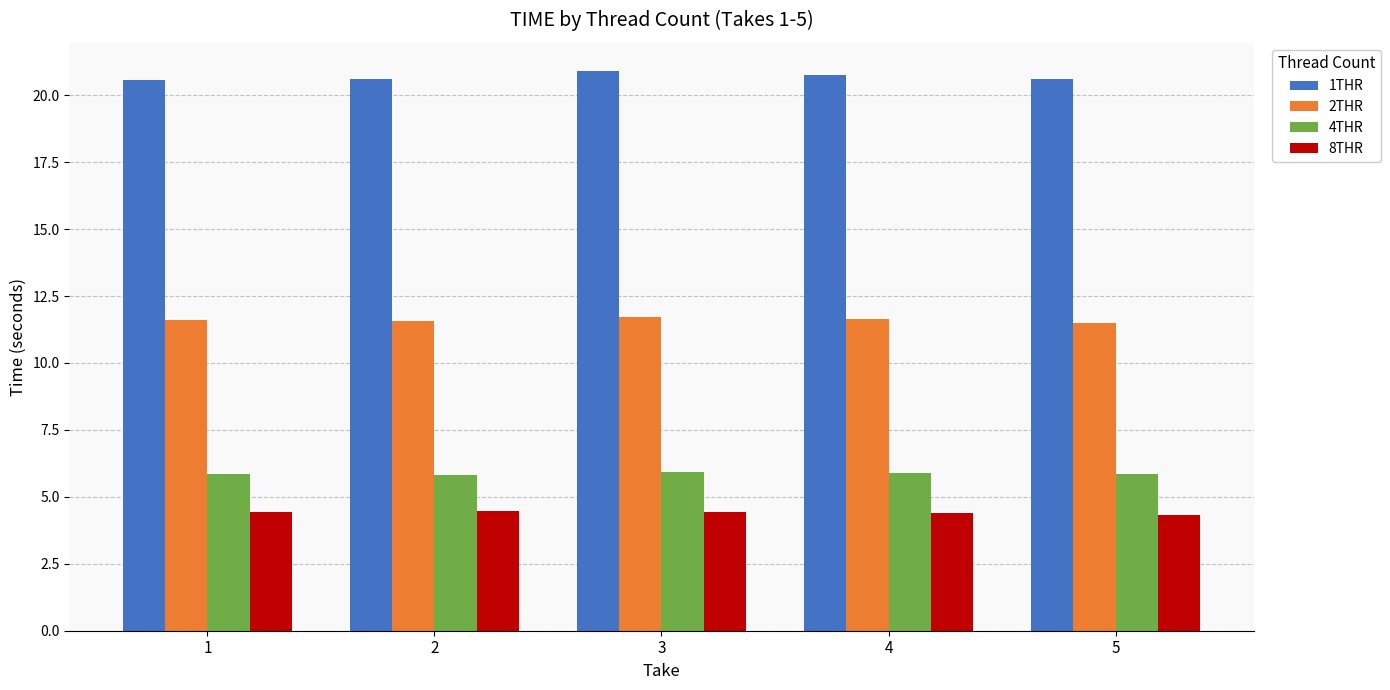

Does the chart contain any negative values?

No